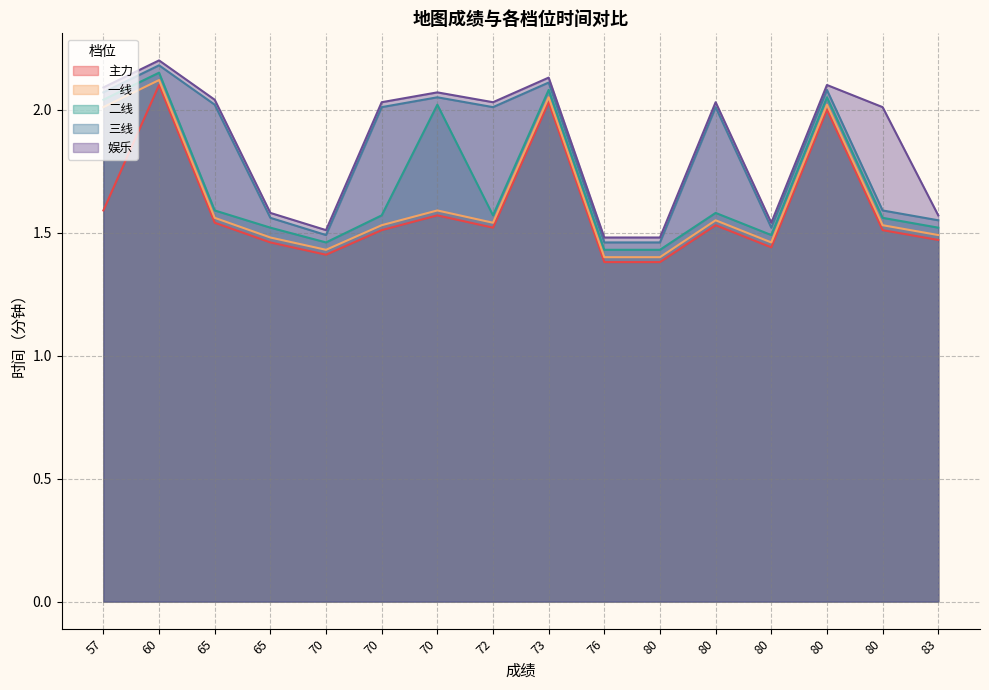

What are all the series names shown in the legend?

主力, 一线, 二线, 三线, 娱乐